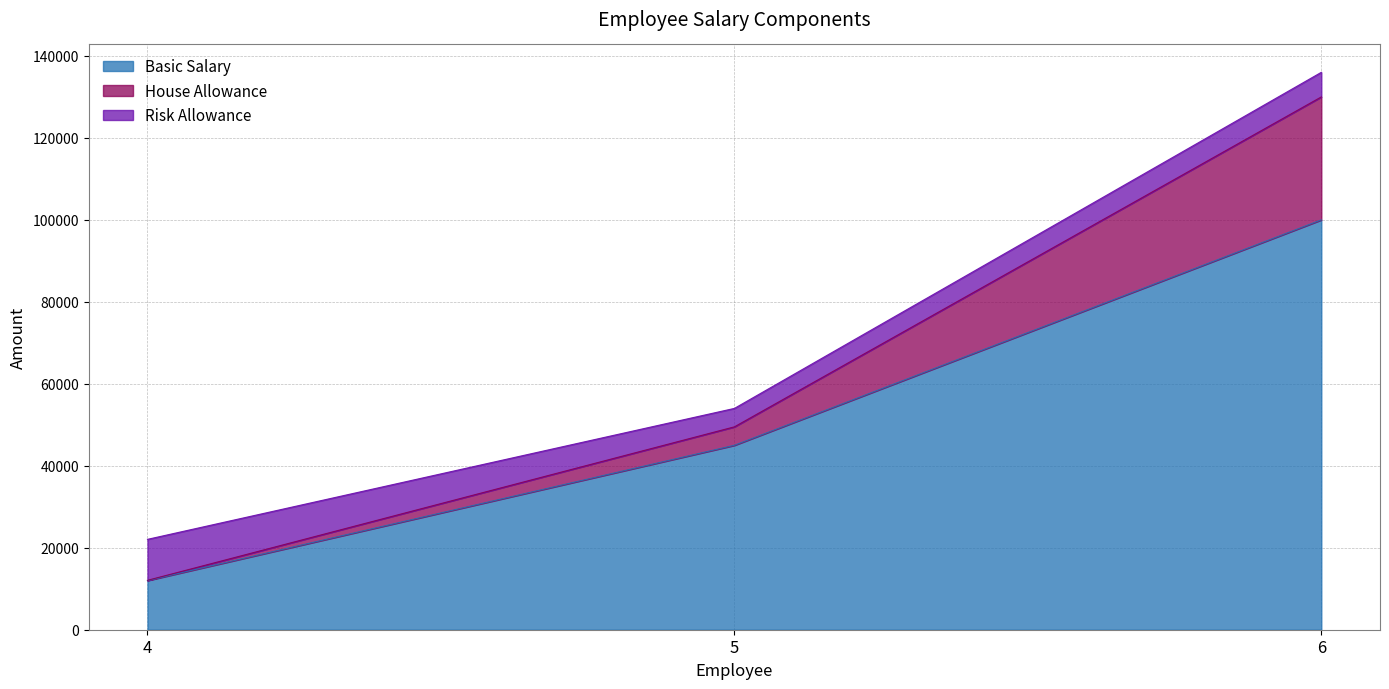

What are all the series names shown in the legend?

Basic Salary, House Allowance, Risk Allowance